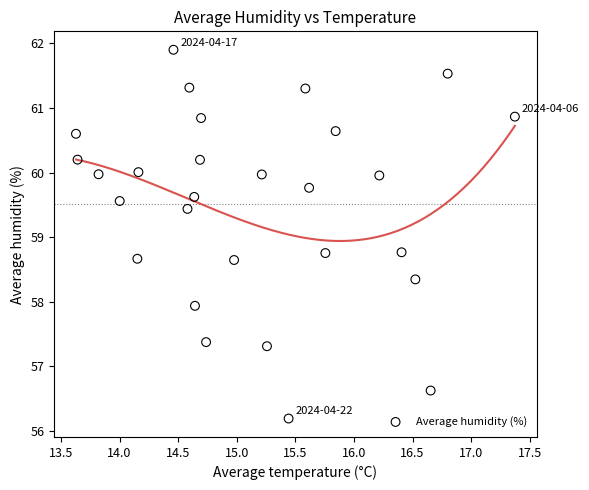

What is the range of Y values (max minus min)?

5.7